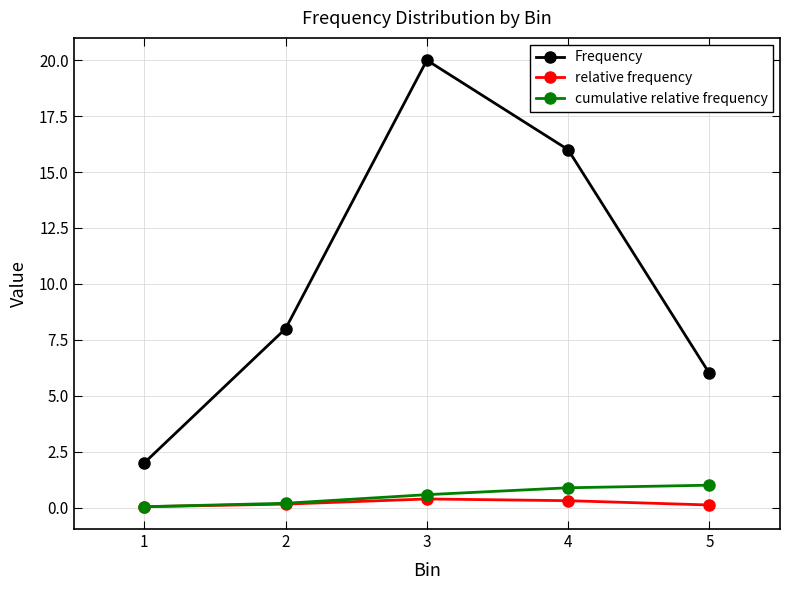

Which series has the largest range (max minus min)?

Frequency